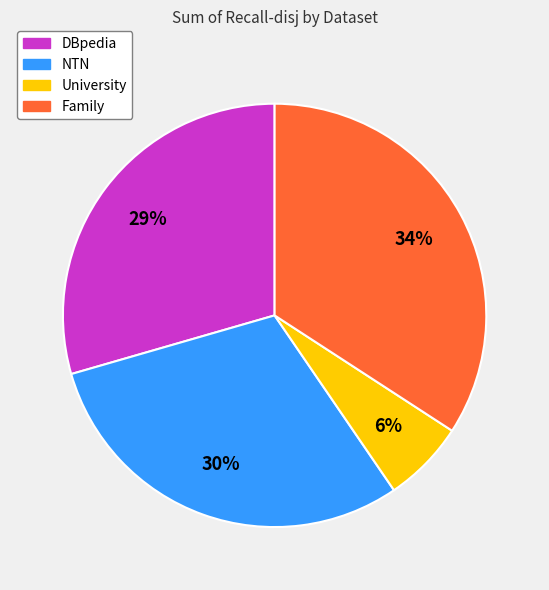

How many slices are in this pie chart?

4